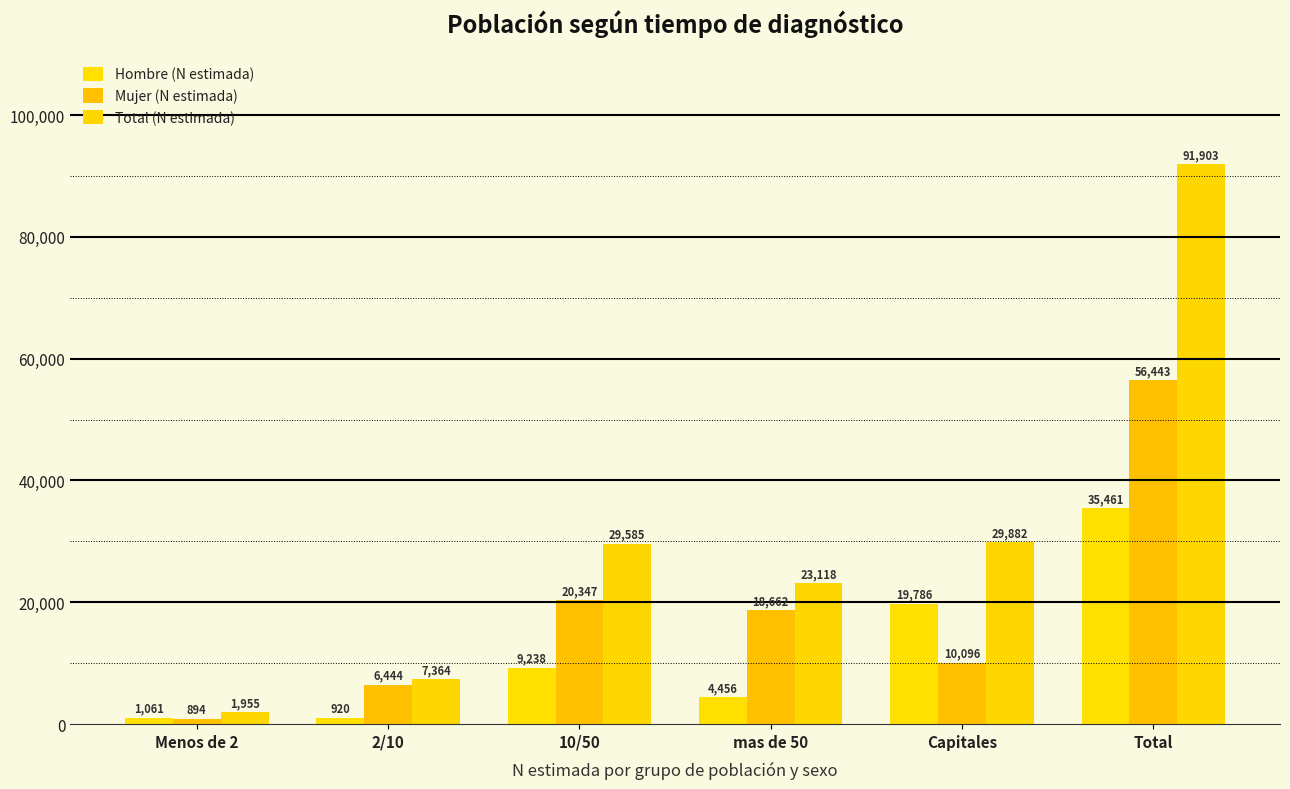

What is the difference between the second highest and second lowest values in the Total (N estimada) series?

22518